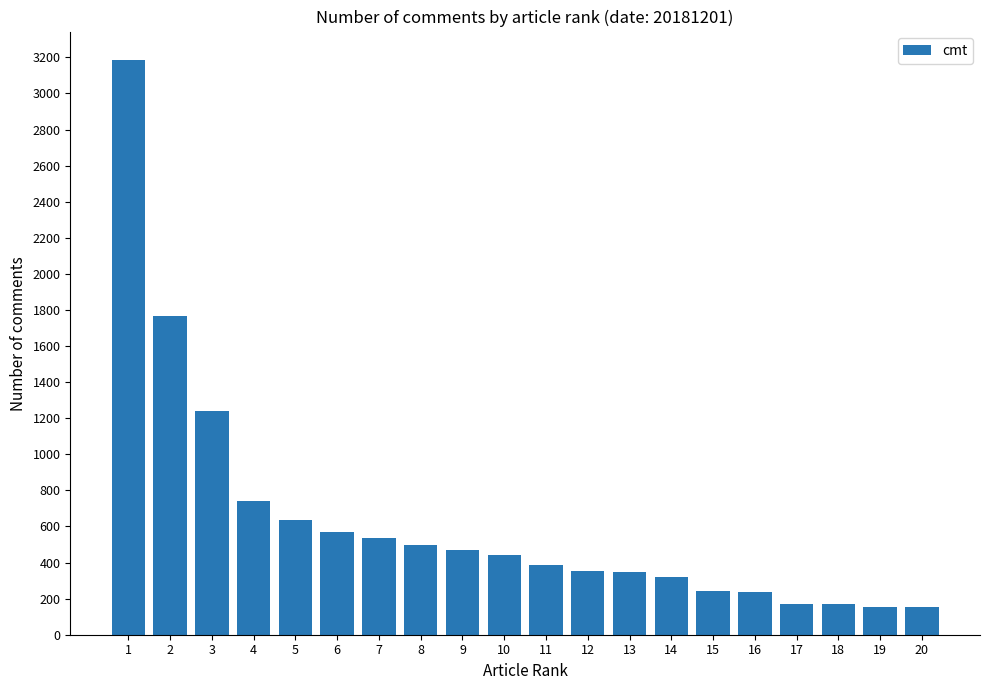

True or false: the data shows 566 at 12.

False